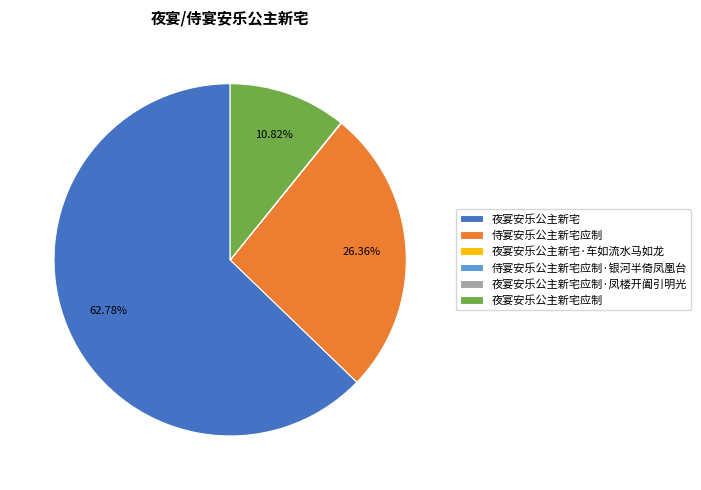

Which has a higher value, 侍宴安乐公主新宅应制 or 夜宴安乐公主新宅?

夜宴安乐公主新宅